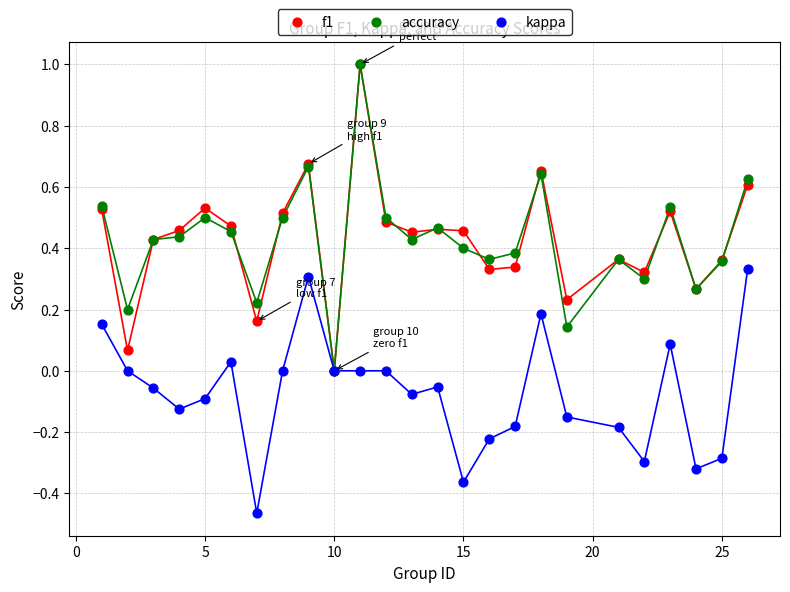

What are all the series names shown in the legend?

f1, accuracy, kappa